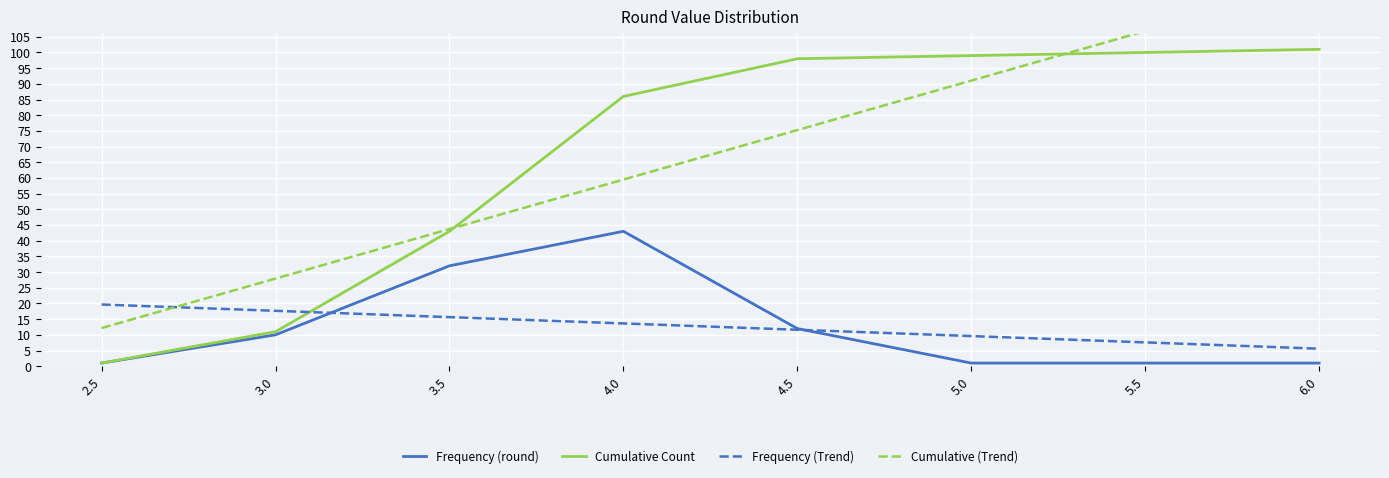

What is the difference between the second highest and minimum values in the Cumulative (Trend) series?

94.6